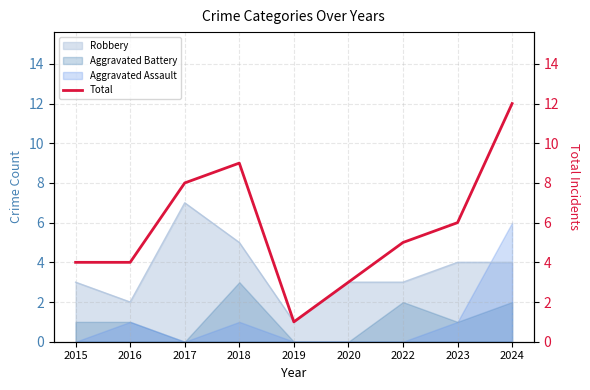

What is the difference between the maximum and second lowest values?

9